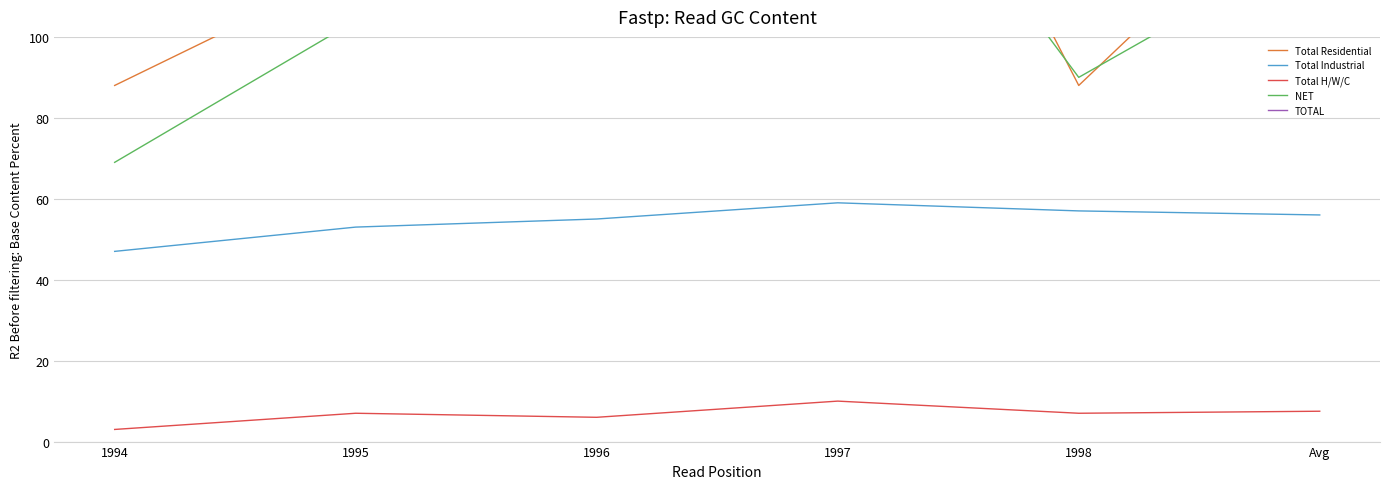

What is the average value of the NET series?

114.6